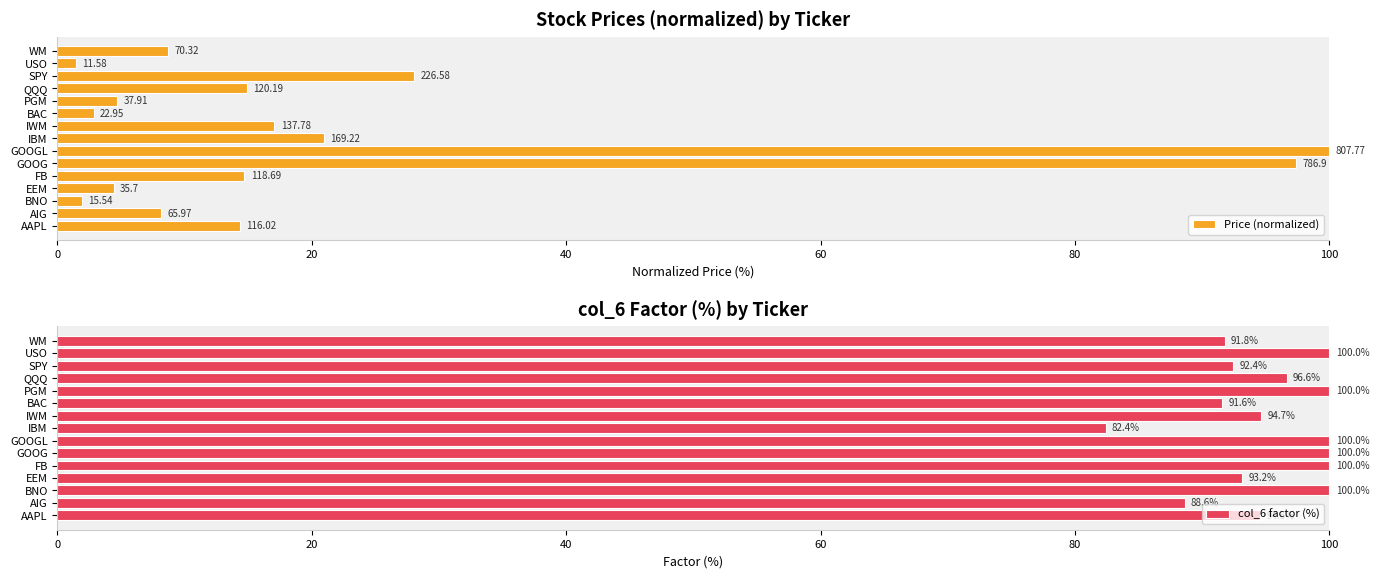

What is the greatest value displayed?

100.0